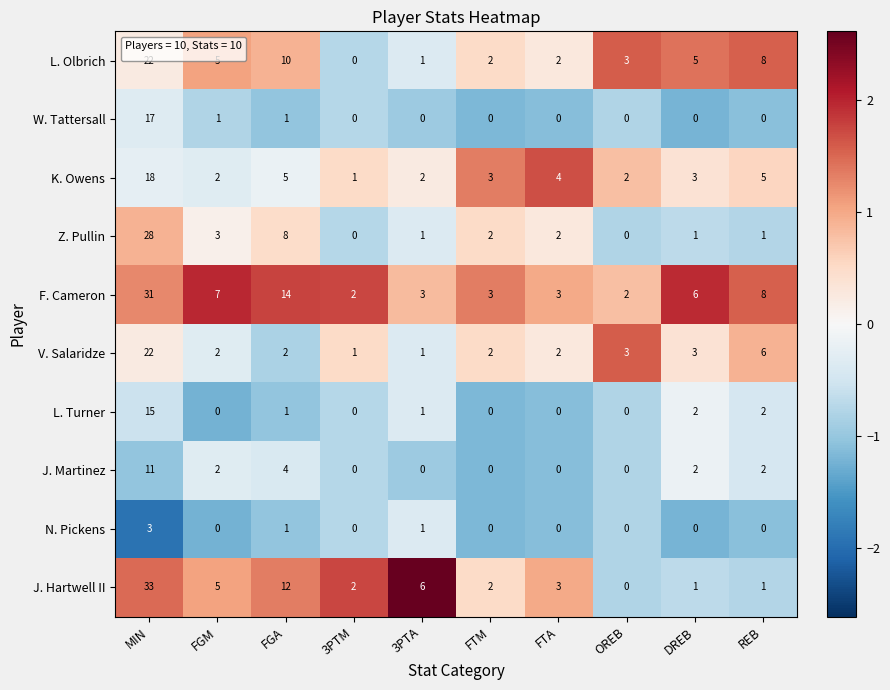

Which series has the largest total across all categories?

F. Cameron